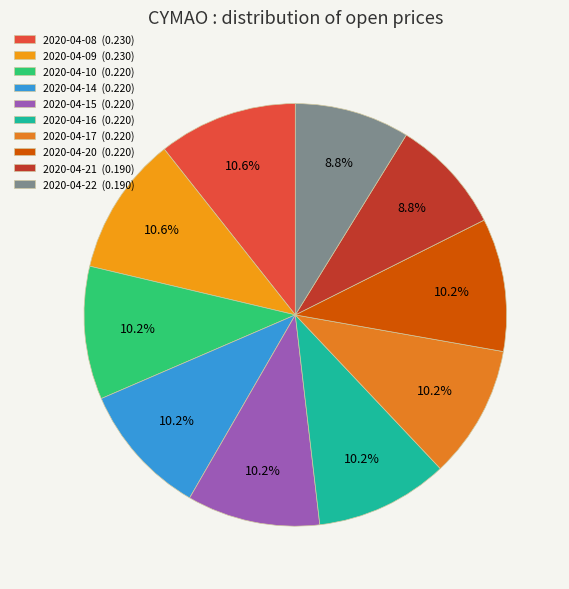

Combined, do 2020-04-10 and 2020-04-15 account for over 50%?

No